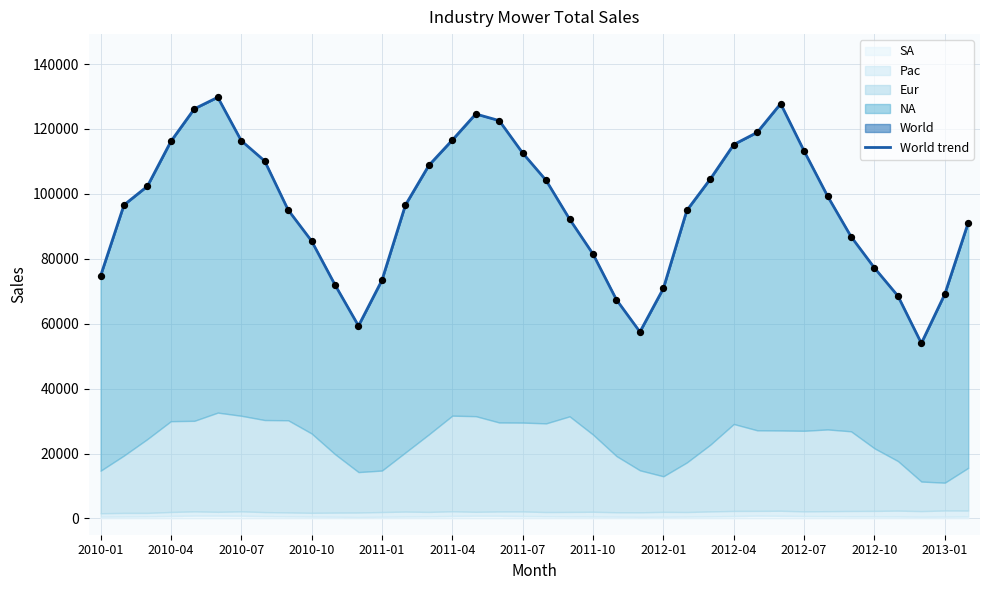

What is the ratio of the value at 2012-07 to the value at 2012-01?

1.6